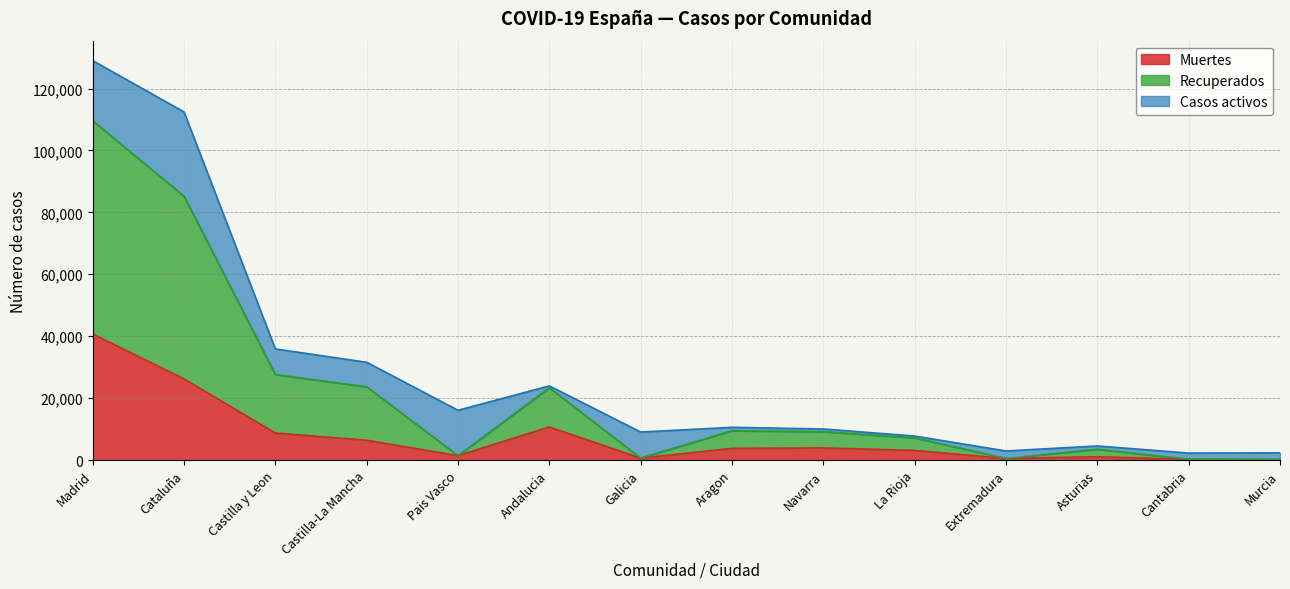

What is the maximum value for Muertes?

40736